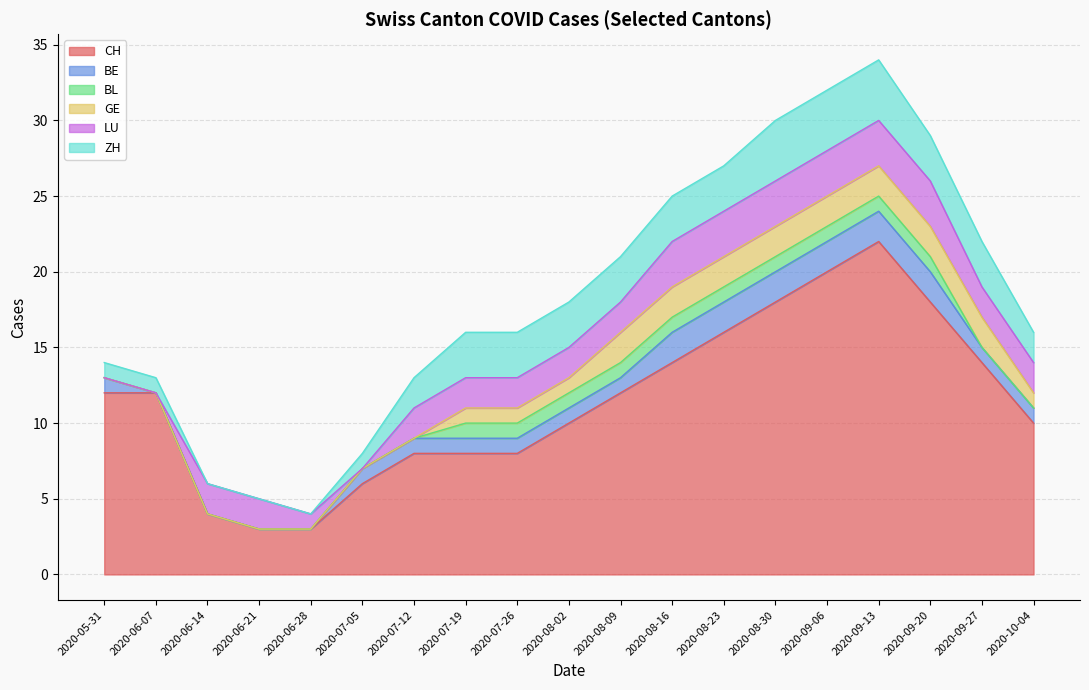

How many data points in ZH are above 3?

3